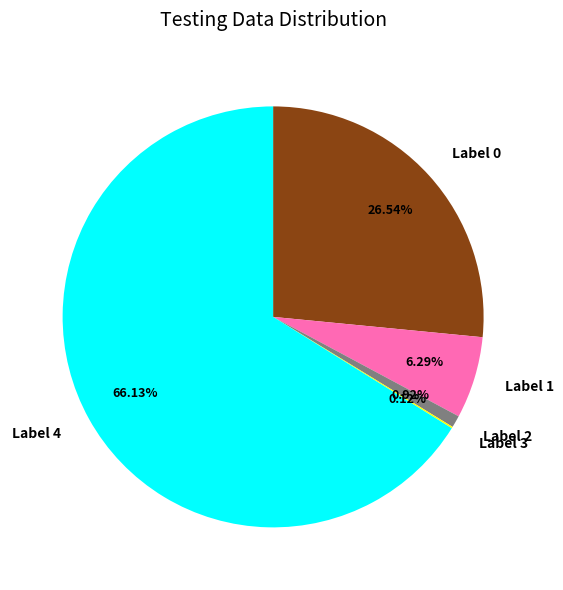

Between Label 2 and Label 4, which is larger?

Label 4